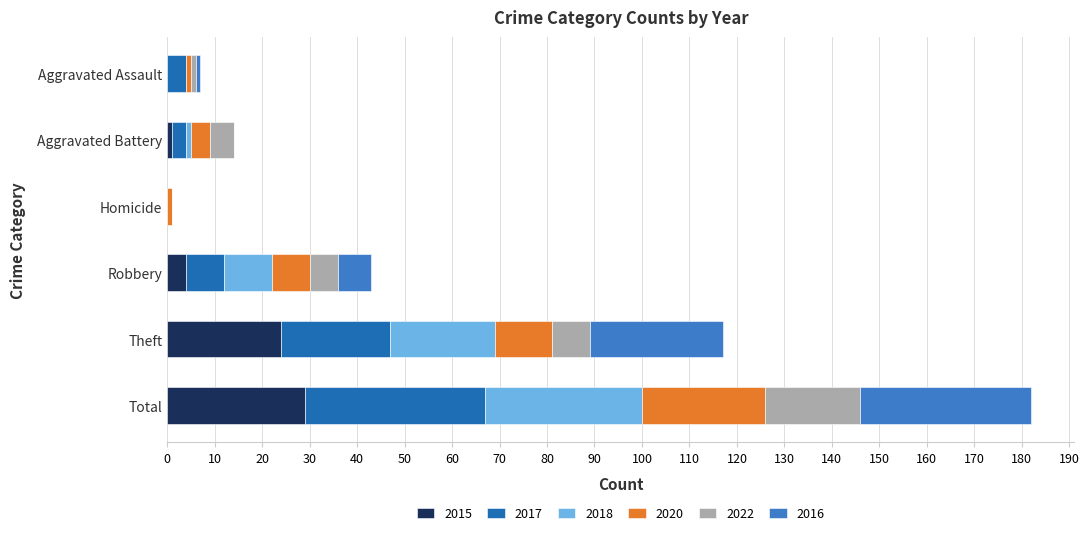

How many distinct data groups are displayed?

6